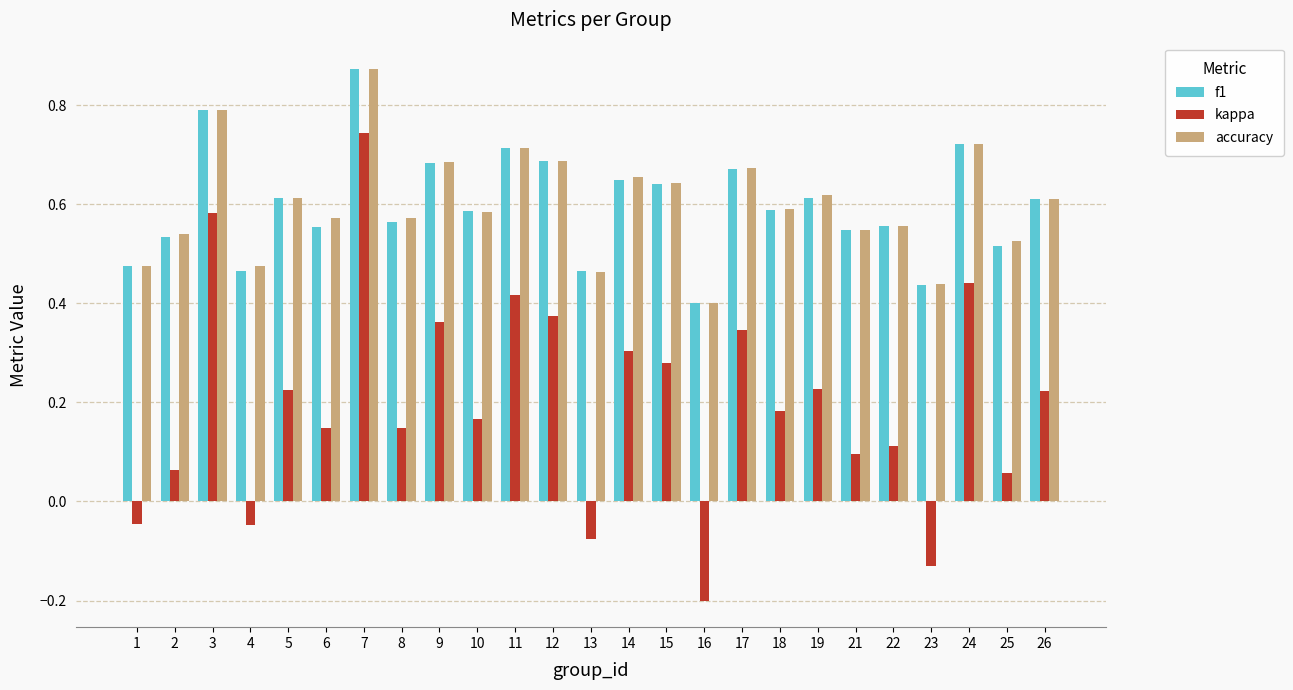

Which series has the largest range (max minus min)?

kappa